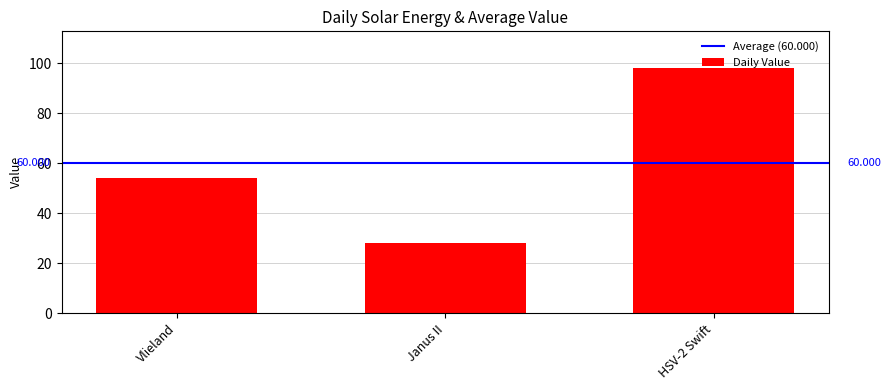

Does the chart contain stacked bars?

No